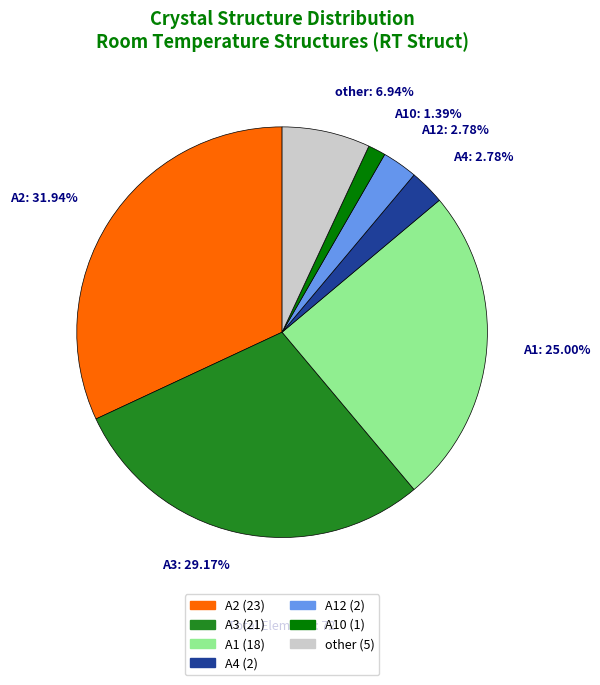

Is there any slice that represents more than half of the pie?

No